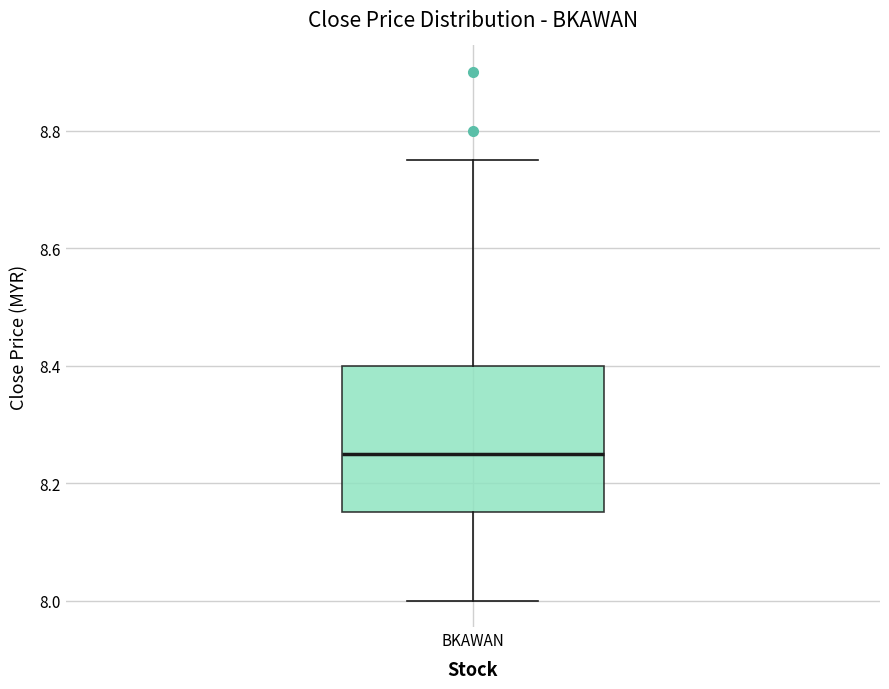

Transcribe this box plot: give where the median line is, the range the box spans, and where the two whiskers end, as read against the y-axis. The values are not printed on the chart, so give them approximately, as read against the axis.

median 8.26, box 8.16 to 8.40, whiskers 8.00 to 8.76